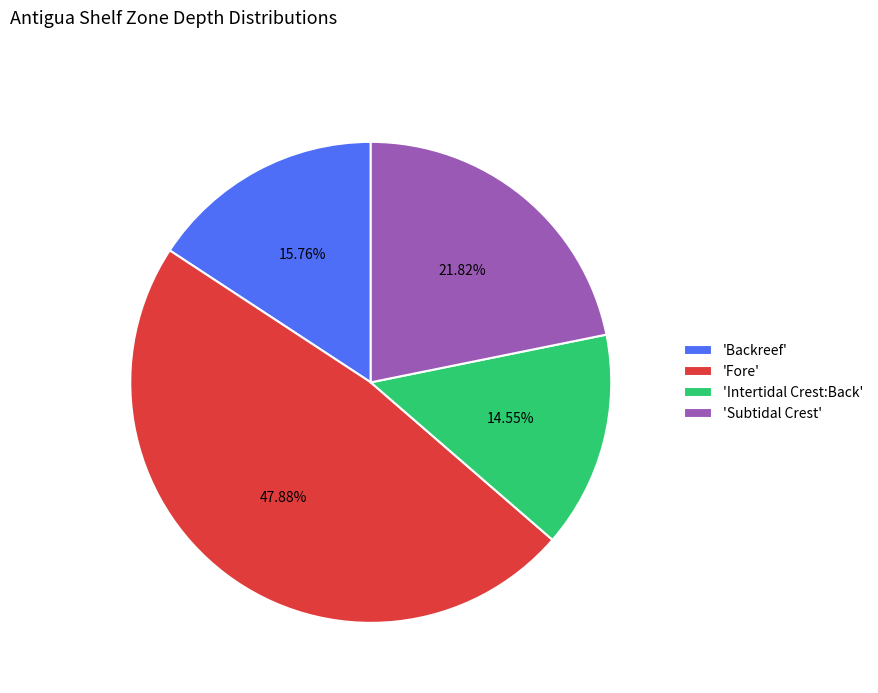

Is the sum of 'Fore' and 'Intertidal Crest:Back' greater than half?

Yes